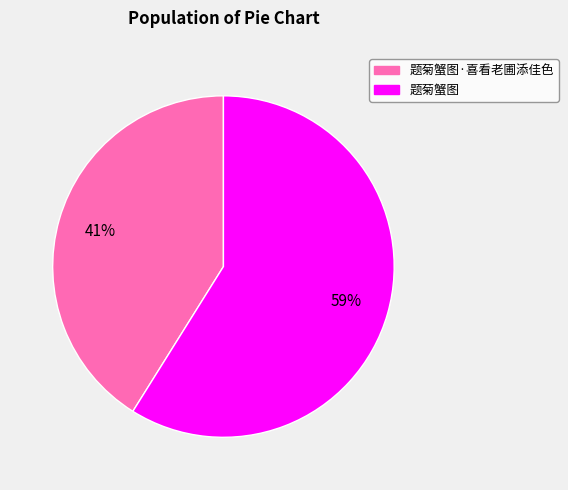

Is there any slice that represents more than half of the pie?

Yes